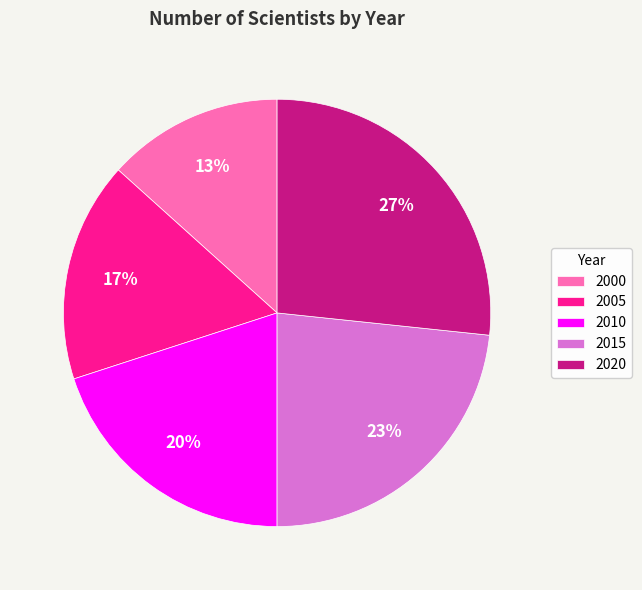

What is the smallest slice in the pie chart?

2000